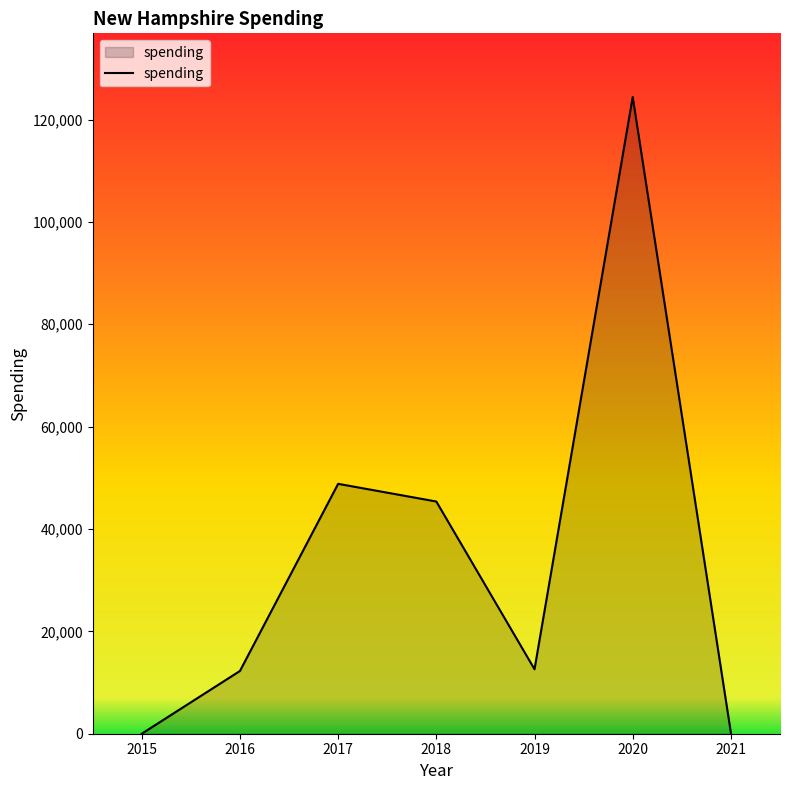

Where does the data first go above 12597?

2017